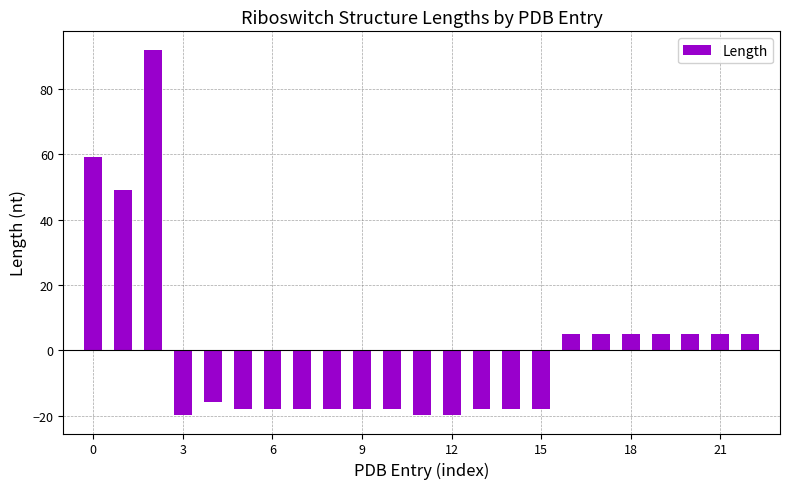

What is the greatest value displayed?

92.1